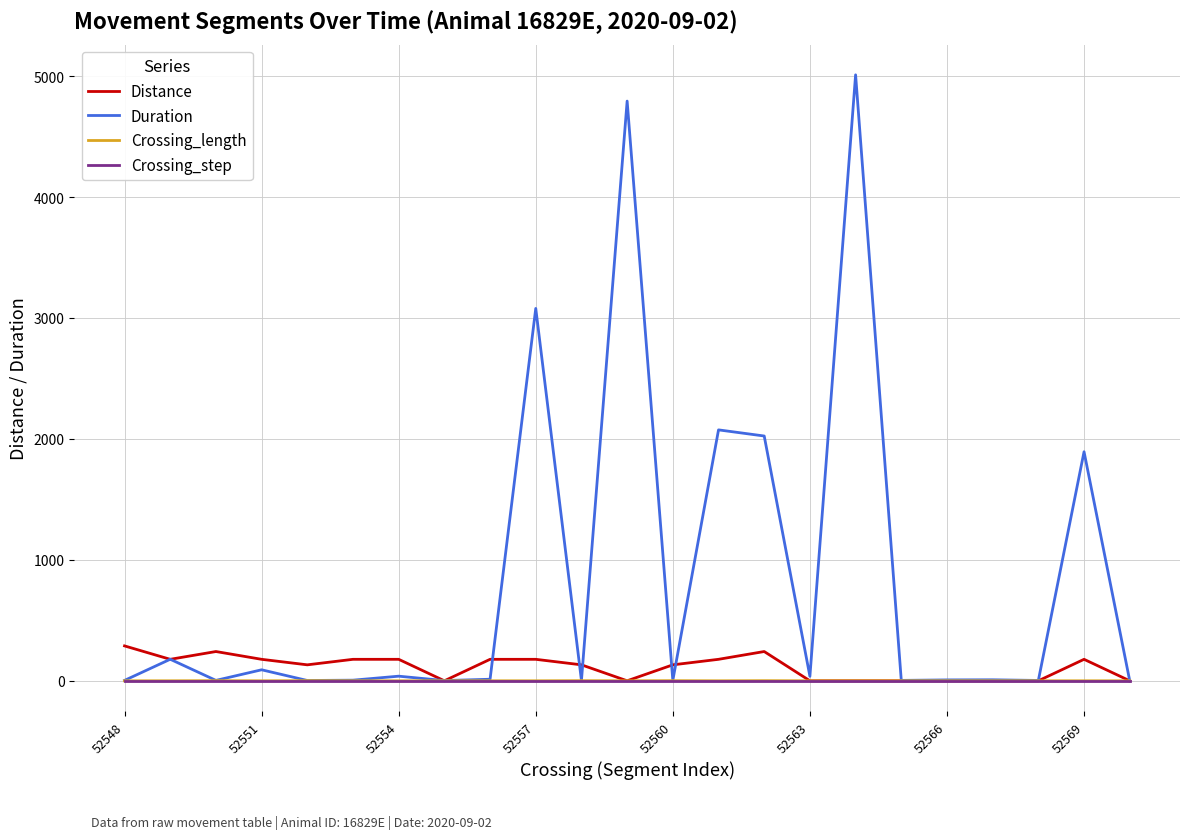

Which series has the largest total across all categories?

Duration